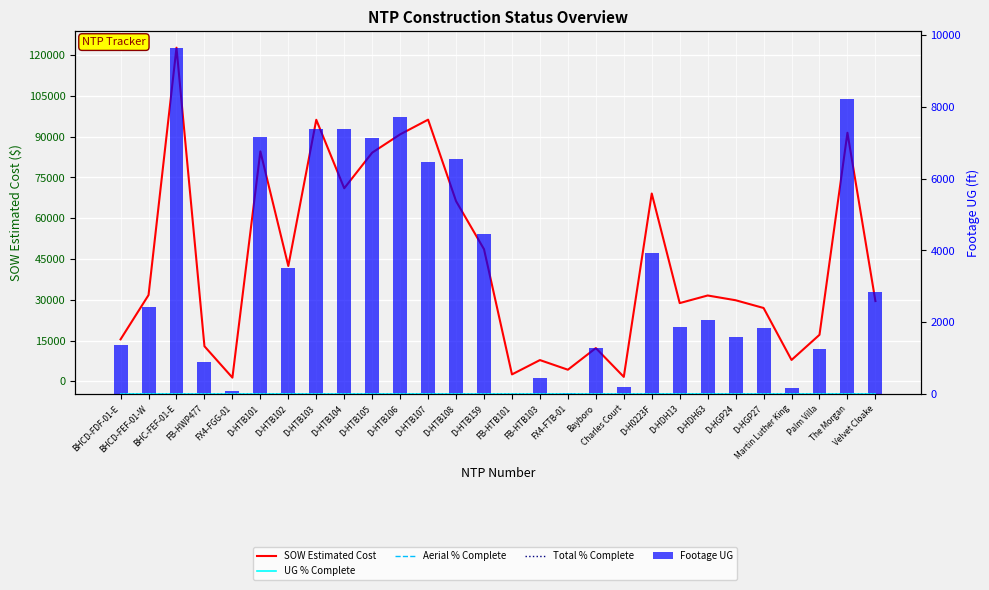

What is the greatest value displayed?

122715.9